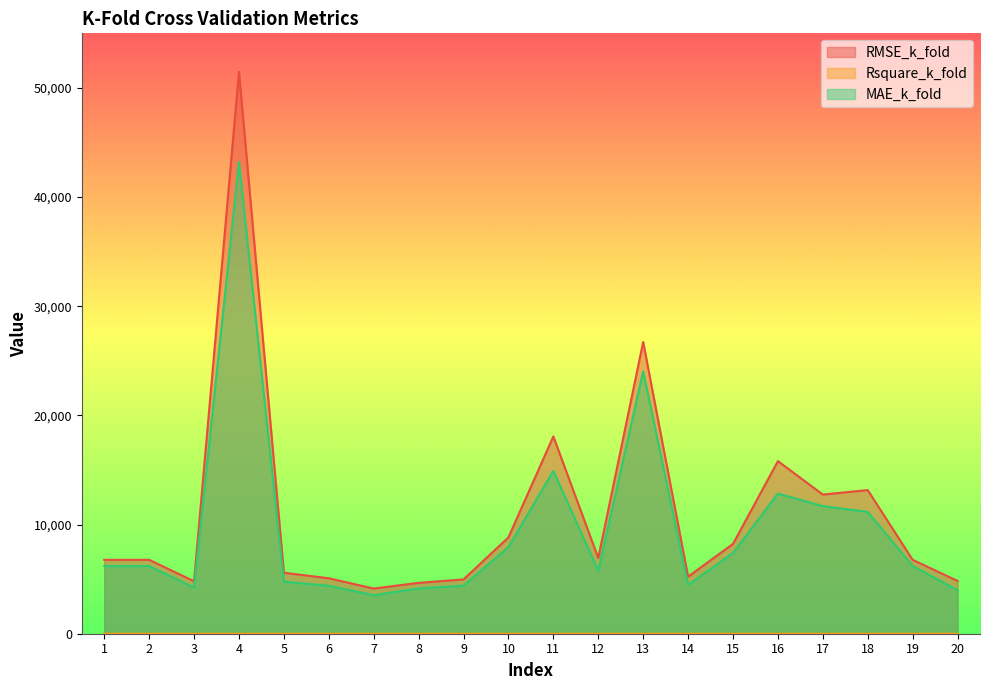

How many interior local valleys does the MAE_k_fold series have?

4